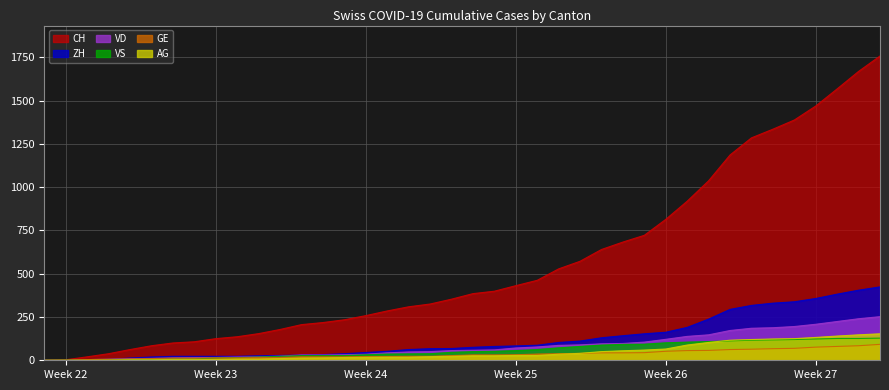

Reading left to right, list all the values displayed in this chart.

CH: 0	3	20	38	62	84	100	107	125	136	154	178	206	218	234	258	285	309	325	353	385	399	431	462	528	572	640	683	722	814	919	1037	1186	1285	1335	1388	1469	1568	1669	1758
ZH: 0	0	2	5	13	19	23	23	23	23	26	28	30	33	38	45	52	62	67	68	75	80	83	87	103	111	130	142	153	162	190	238	294	317	330	338	357	382	405	424
VD: 0	0	4	6	9	11	13	15	16	19	20	24	31	31	32	35	43	48	50	56	58	60	71	77	86	89	95	97	105	121	138	147	172	185	188	195	208	224	240	252
GE: 0	1	4	6	8	10	13	13	14	14	16	16	20	20	20	22	22	23	23	27	31	31	32	36	38	40	43	43	44	52	56	57	62	64	67	69	76	80	84	92
VS: 0	1	2	2	4	6	7	7	14	15	19	23	27	27	27	32	36	37	38	46	50	52	56	62	72	80	88	92	93	101	105	108	112	116	118	120	123	126	126	128
AG: 0	0	0	1	3	3	5	5	5	7	7	10	13	14	16	17	18	18	21	23	26	26	28	28	35	40	50	55	59	65	88	103	116	120	123	125	132	140	147	153